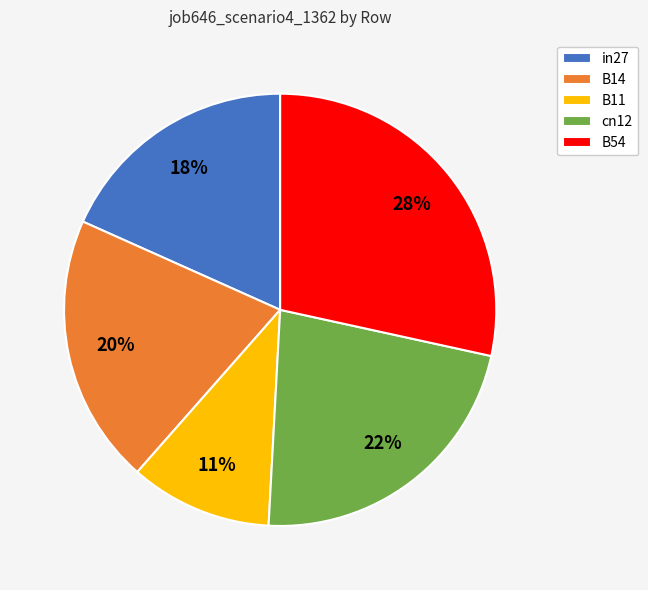

Does any single category account for the majority?

No